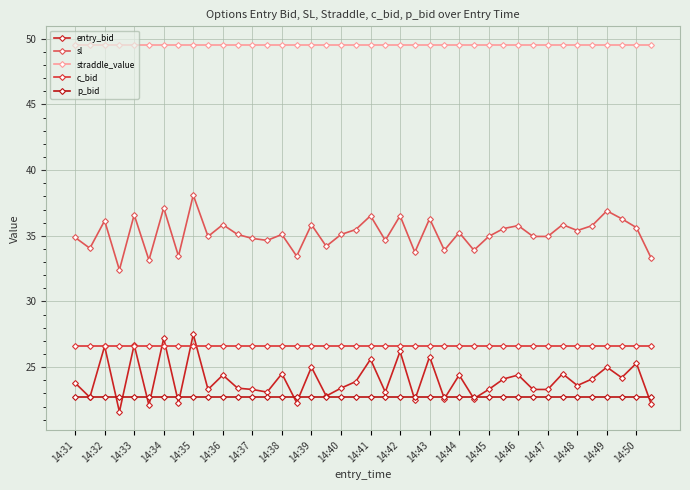

List the series in order of their peak value, lowest first.

p_bid, c_bid, entry_bid, sl, straddle_value